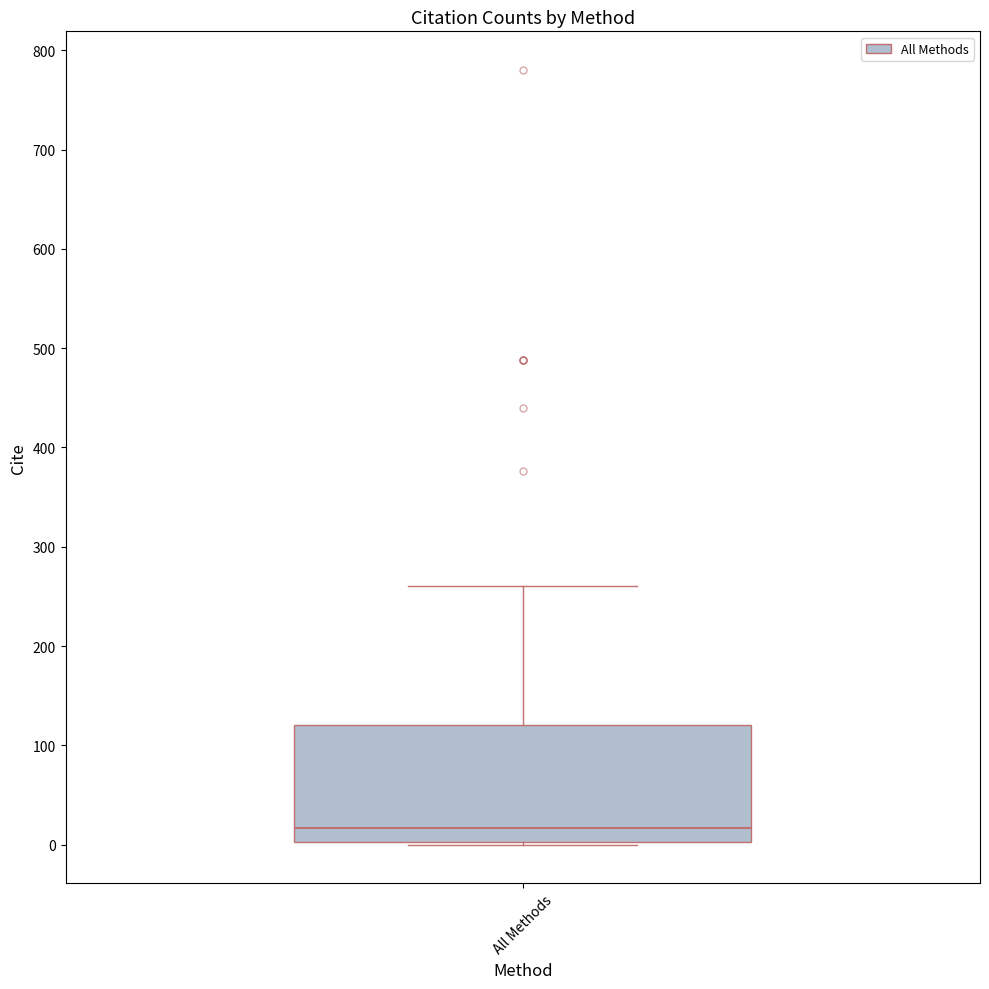

Read this box plot against the y-axis: the position of the median line, the range covered by the box, and the ends of both whiskers. The values are not printed on the chart, so give them approximately, as read against the axis.

median 20, box 0 to 120, whiskers 0 to 260